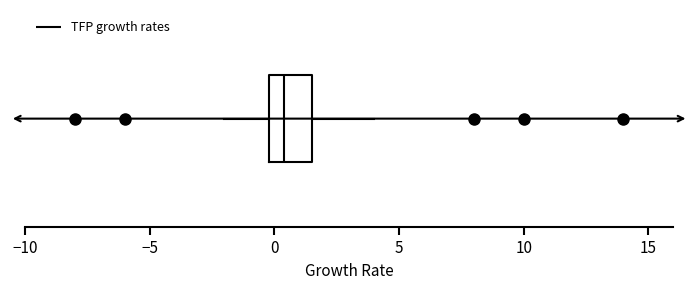

Transcribe this box plot: give where the median line is, the range the box spans, and where the two whiskers end, as read against the x-axis. The values are not printed on the chart, so give them approximately, as read against the axis.

median 0.5, box 0.0 to 1.5, whiskers -2.0 to 4.0